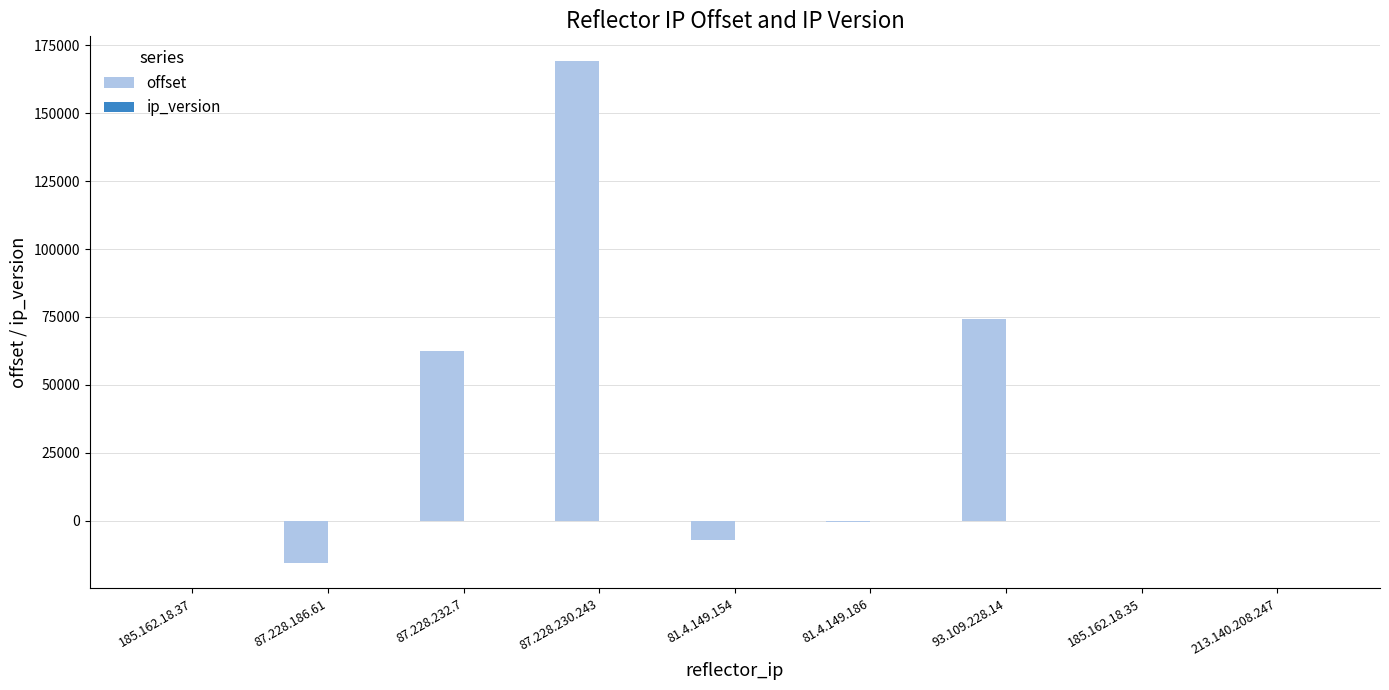

At which category is the sum across all series the highest?

87.228.230.243